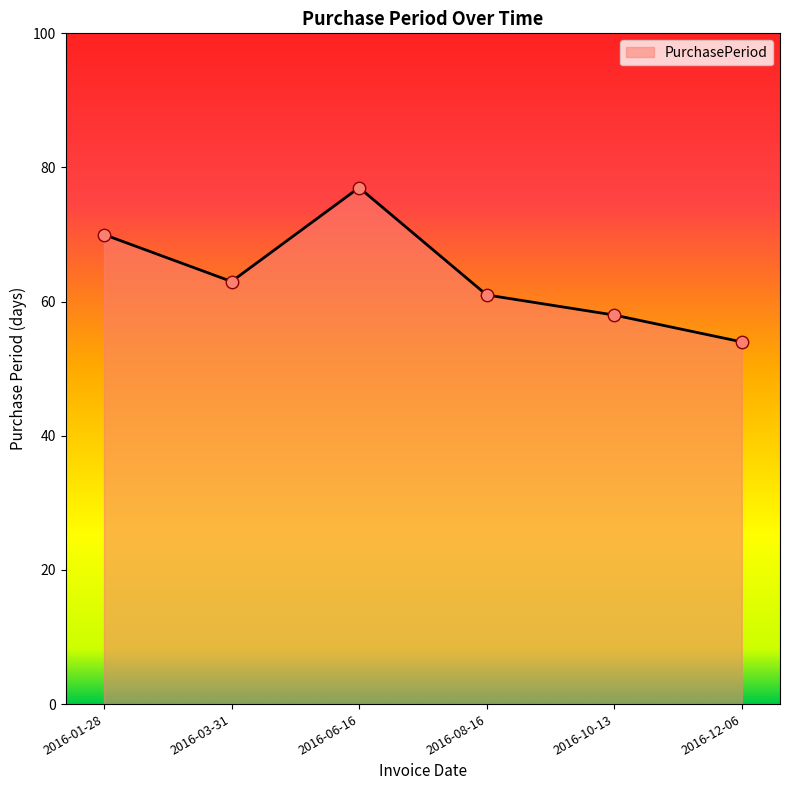

Between 2016-06-16 and 2016-01-28, which is larger?

2016-06-16